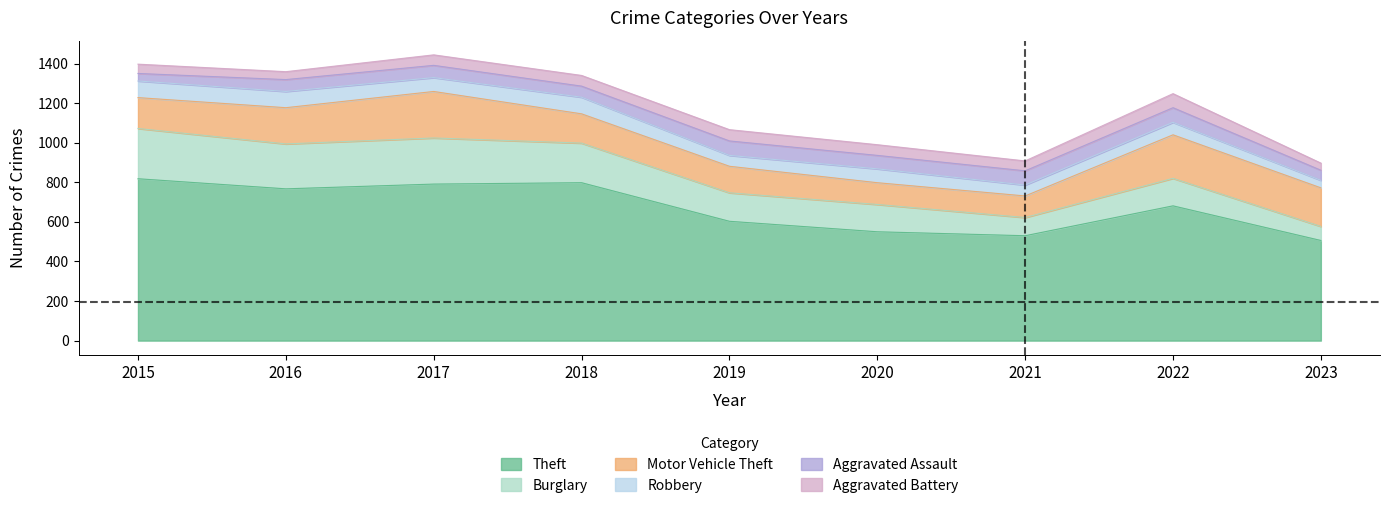

How many data points in Aggravated Assault are less than 62?

4